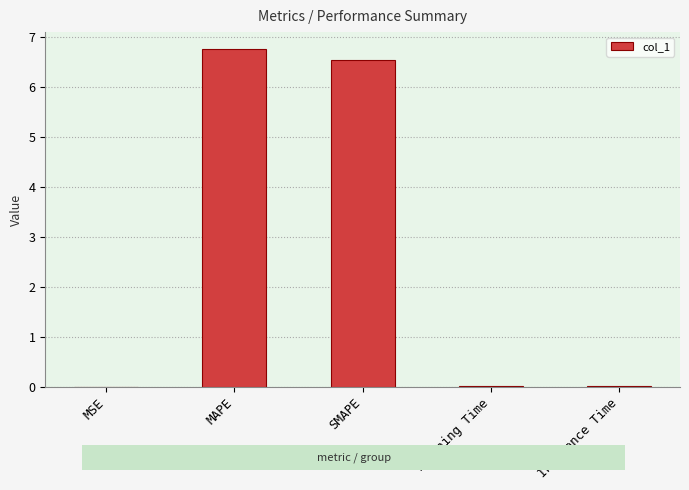

What is the sum of all values?

13.3